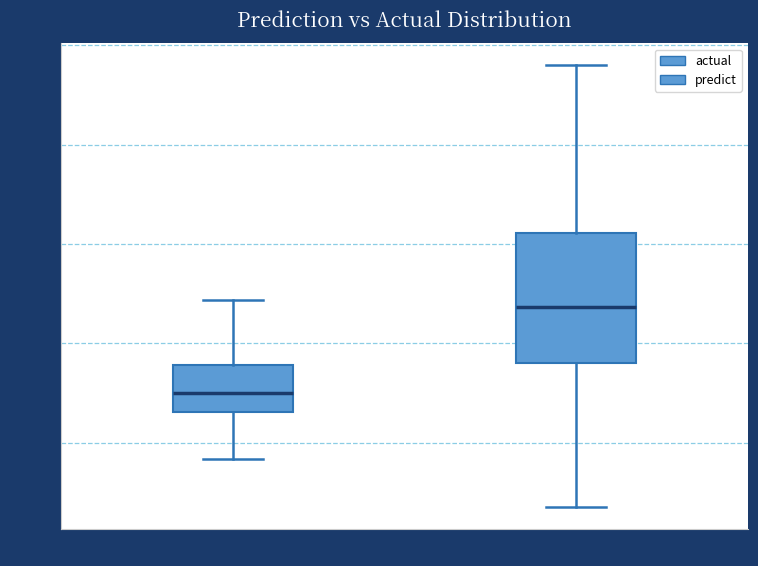

Reading left to right, transcribe this box plot: for each box, give where its median line is, the range the box spans, and where its two whiskers end, as read against the y-axis. The values are not printed on the chart, so give them approximately, as read against the axis.

actual: median 0.75, box 0.65 to 0.90, whiskers 0.40 to 1.20
predict: median 1.20, box 0.90 to 1.55, whiskers 0.15 to 2.40